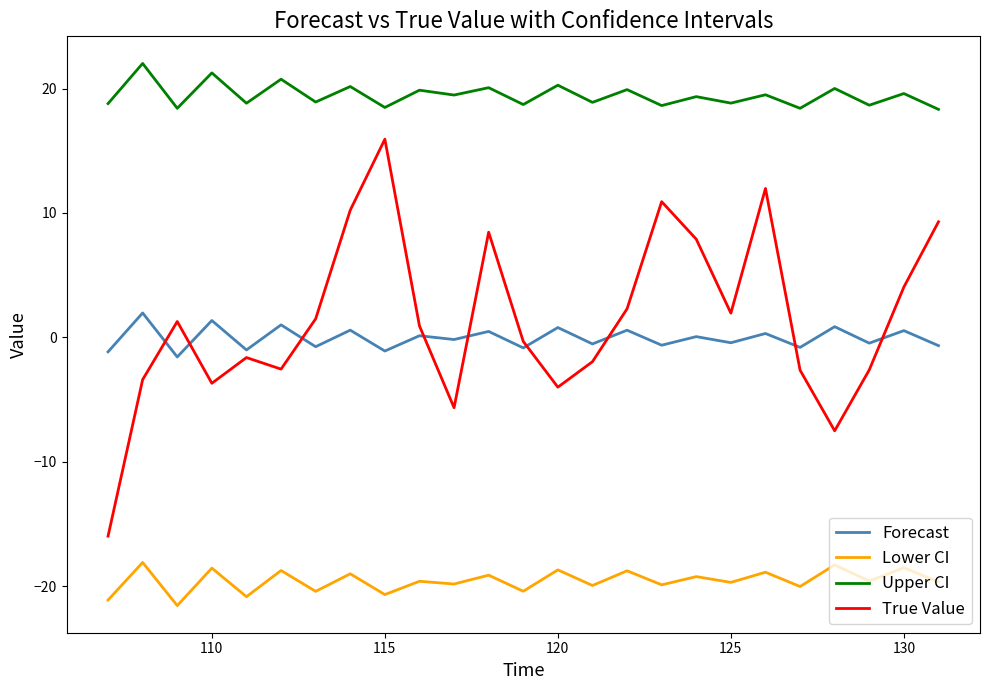

How many intersections are there between Forecast and True Value?

9